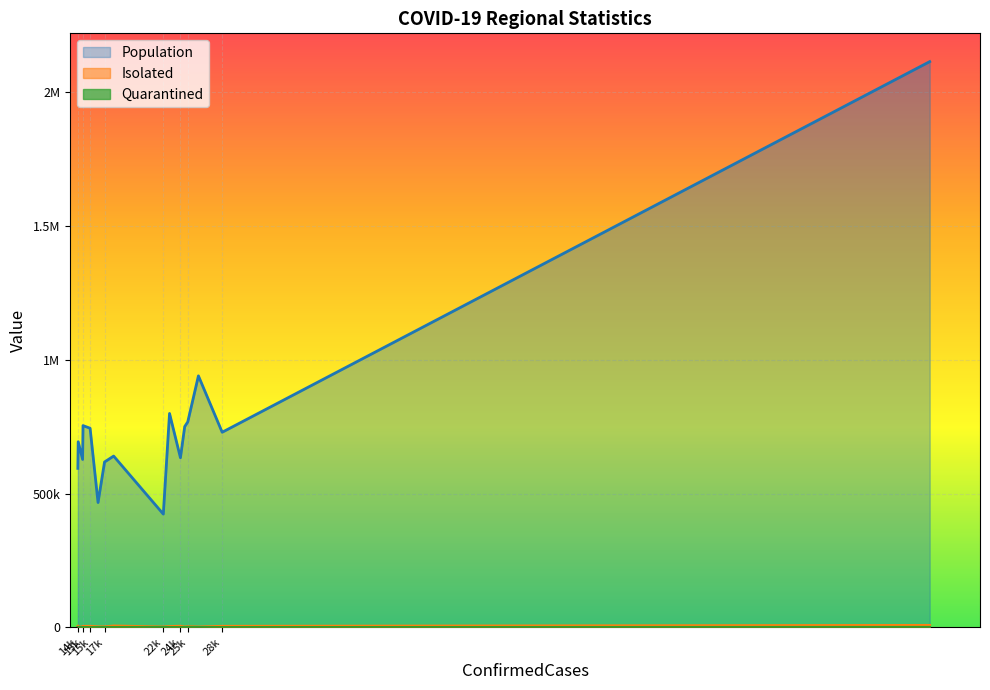

Does the chart display data point markers on the line(s)?

No